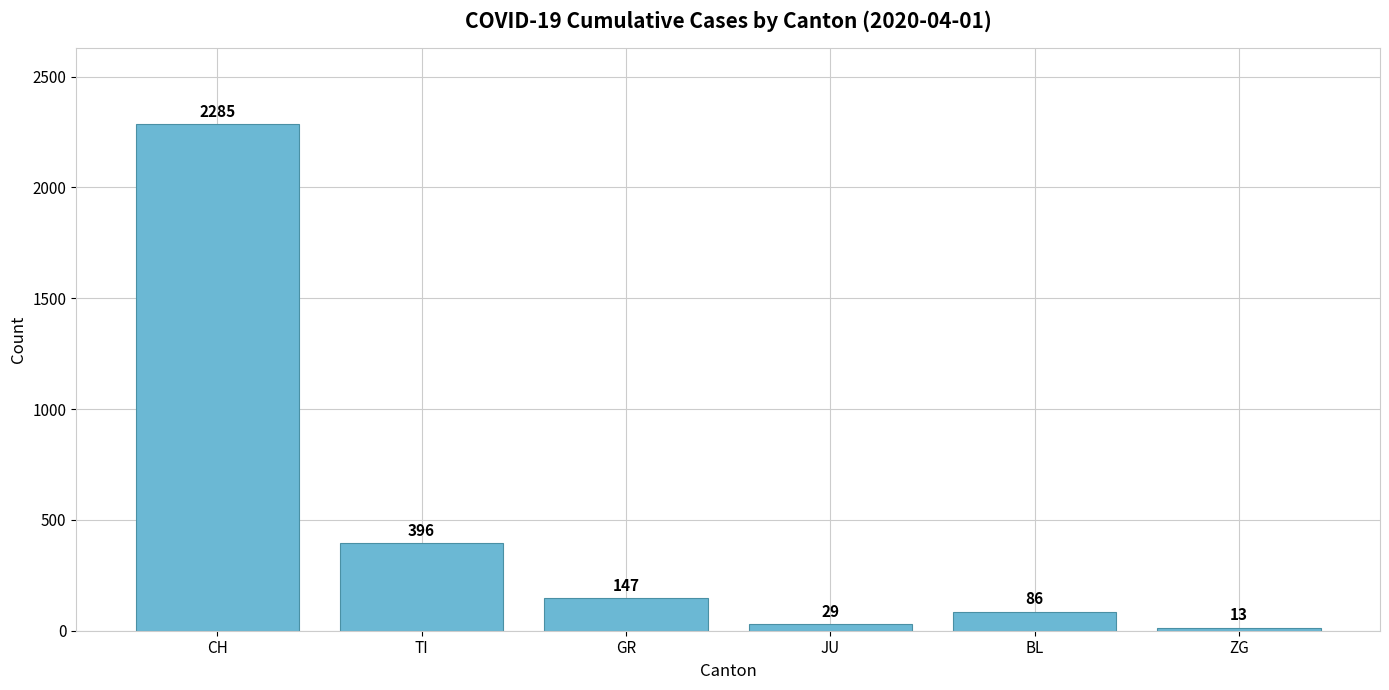

What is the maximum value shown in the chart?

2285